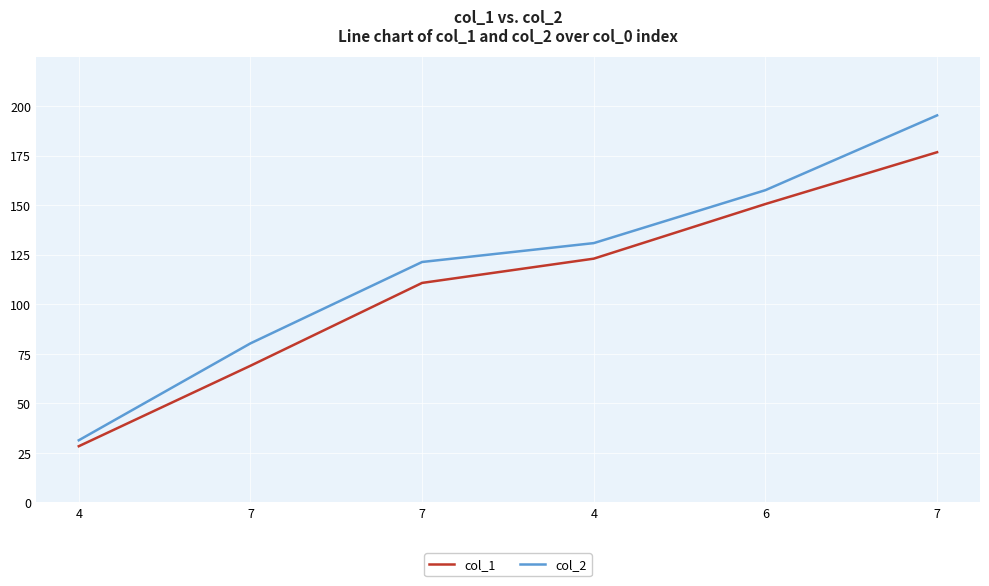

Is this an area chart (filled region under the line)?

No